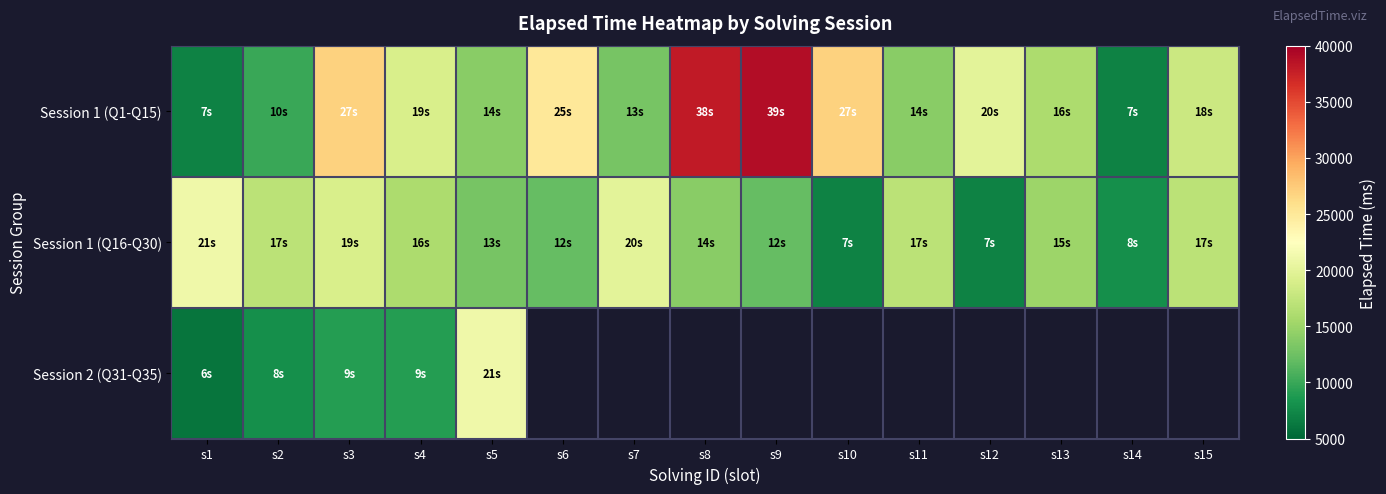

What is the lowest value of the Session 1 (Q1-Q15) series?

7000.0